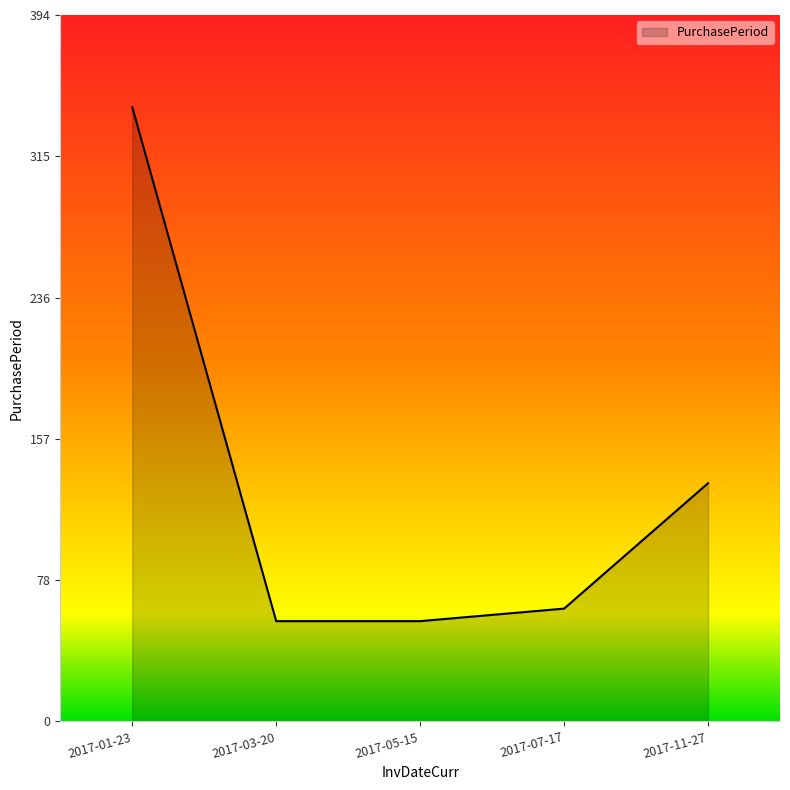

What is the difference between the maximum and minimum values?

287